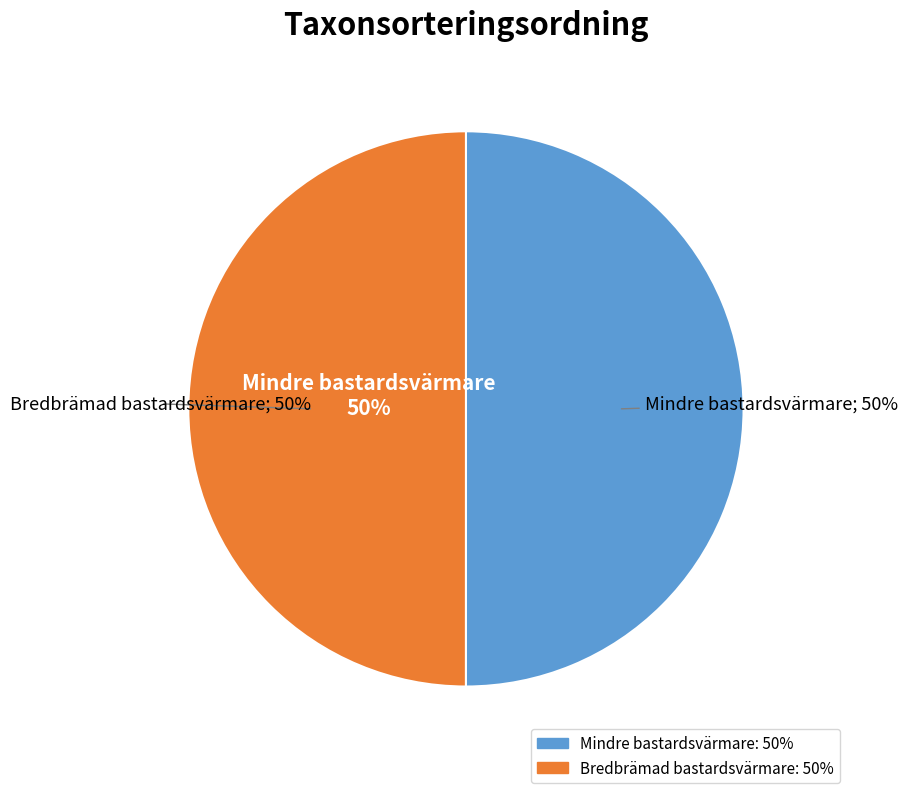

True or false: Mindre bastardsvärmare (14987015) accounts for 50% of the total.

True